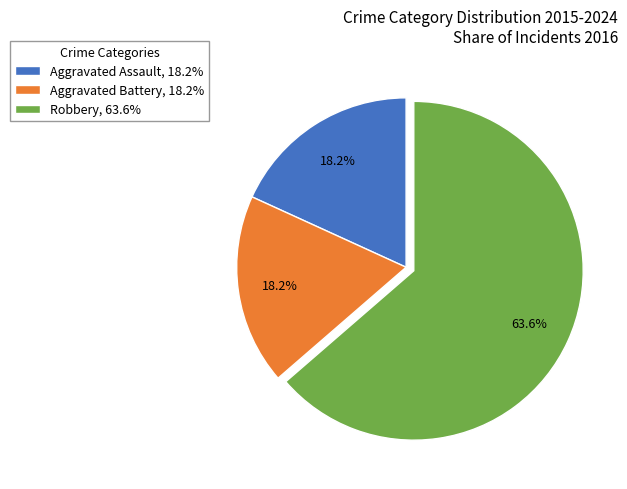

How many slices are in this pie chart?

3